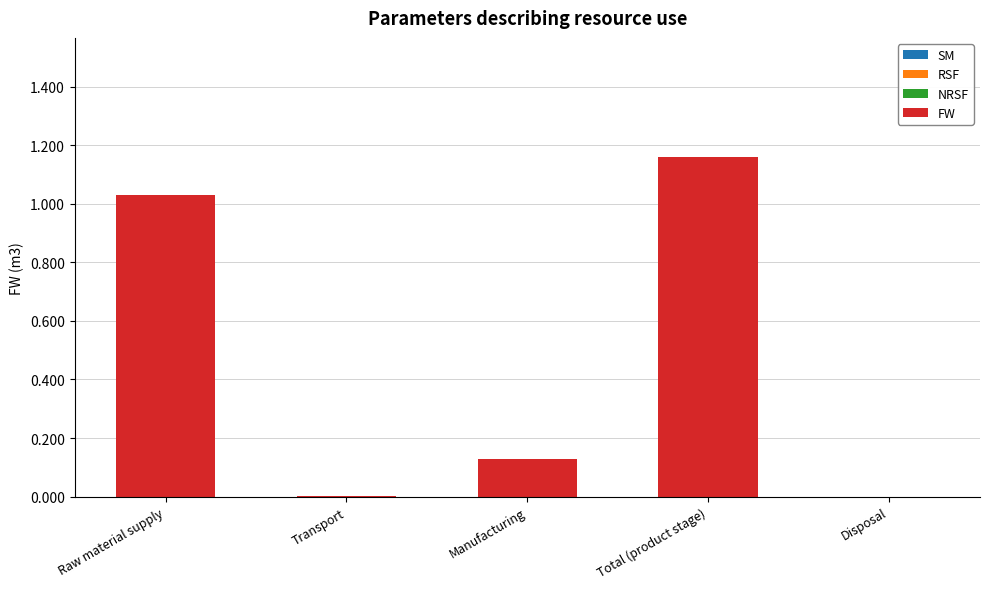

What is the sum of all values?

2.3